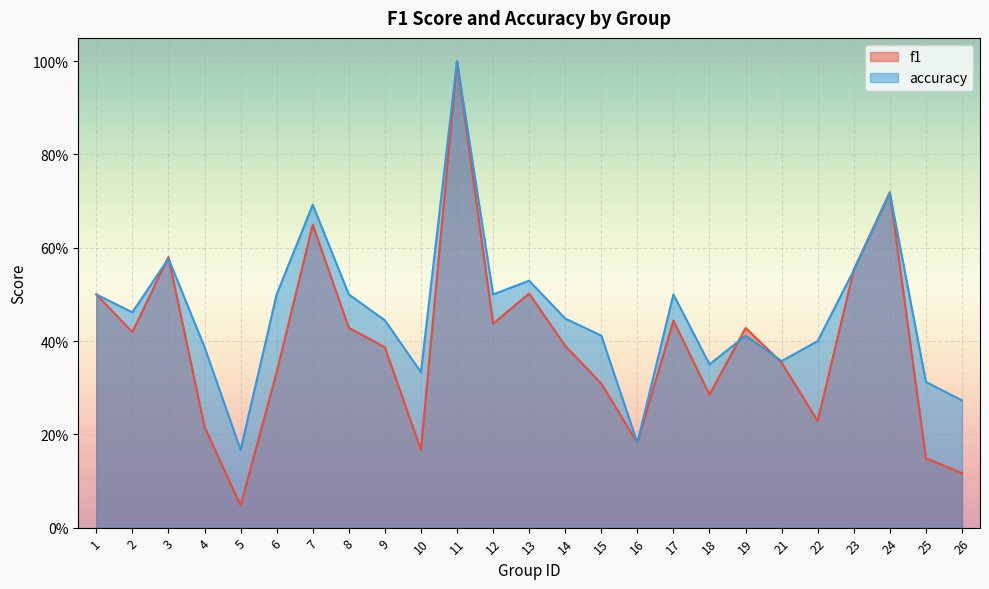

Reading right to left, list all the values displayed in this chart.

f1: 0.1	0.1	0.7	0.6	0.2	0.4	0.4	0.3	0.4	0.2	0.3	0.4	0.5	0.4	1.0	0.2	0.4	0.4	0.6	0.3	0.0	0.2	0.6	0.4	0.5
accuracy: 0.3	0.3	0.7	0.6	0.4	0.4	0.4	0.3	0.5	0.2	0.4	0.4	0.5	0.5	1.0	0.3	0.4	0.5	0.7	0.5	0.2	0.4	0.6	0.5	0.5